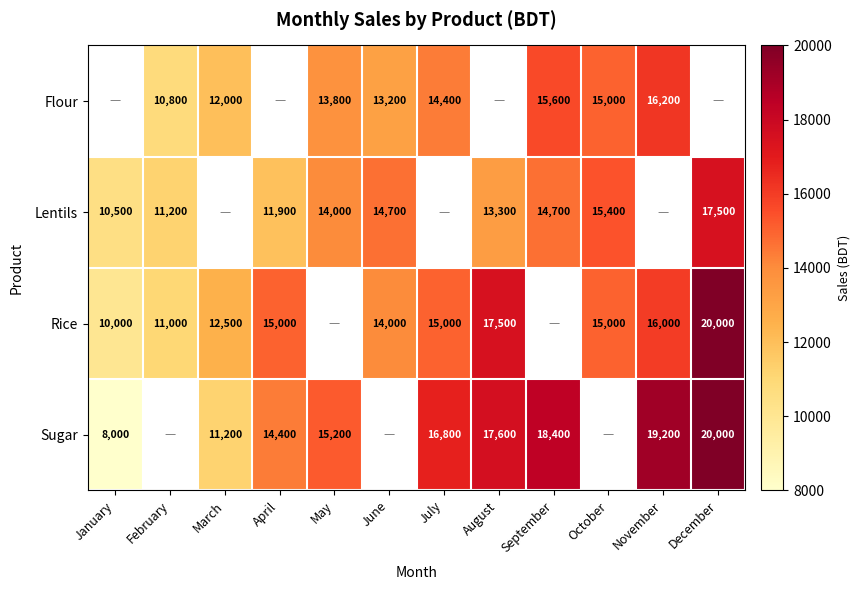

Is it true that Flour equals 7935 at March?

False